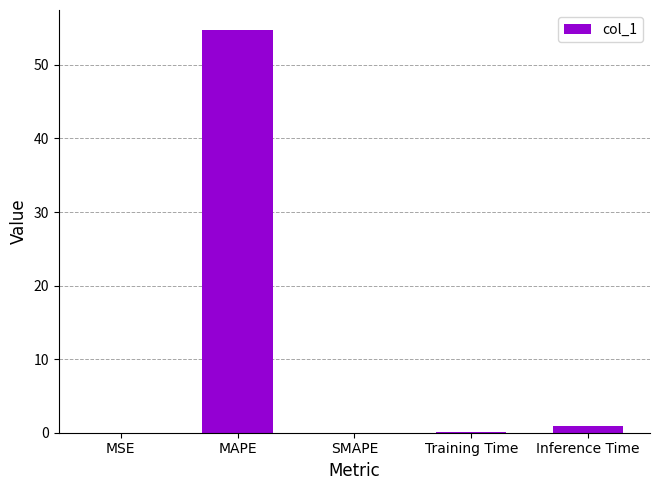

Are the bars horizontal?

No